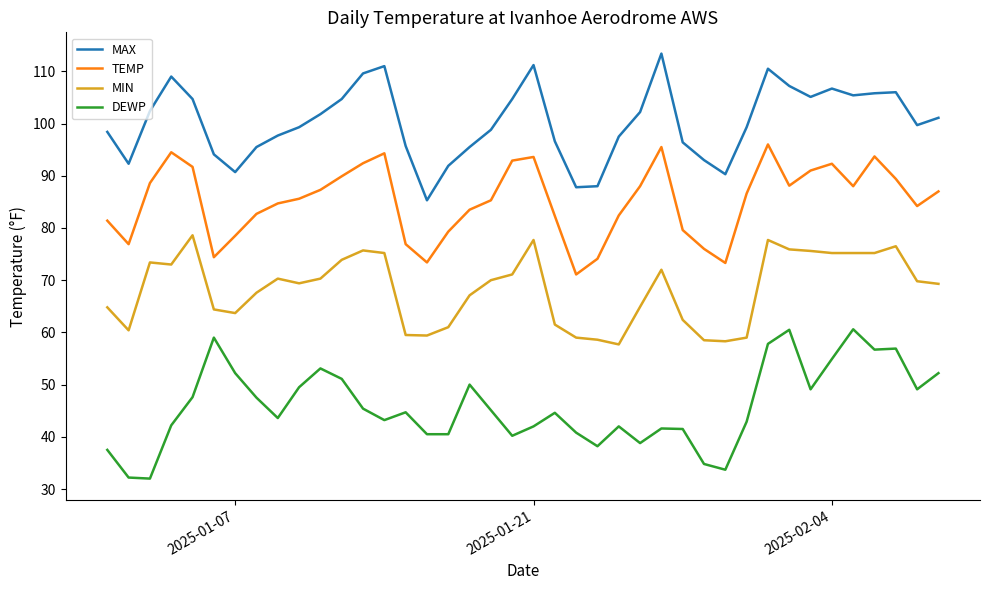

At how many categories does at least one series exceed 75?

40